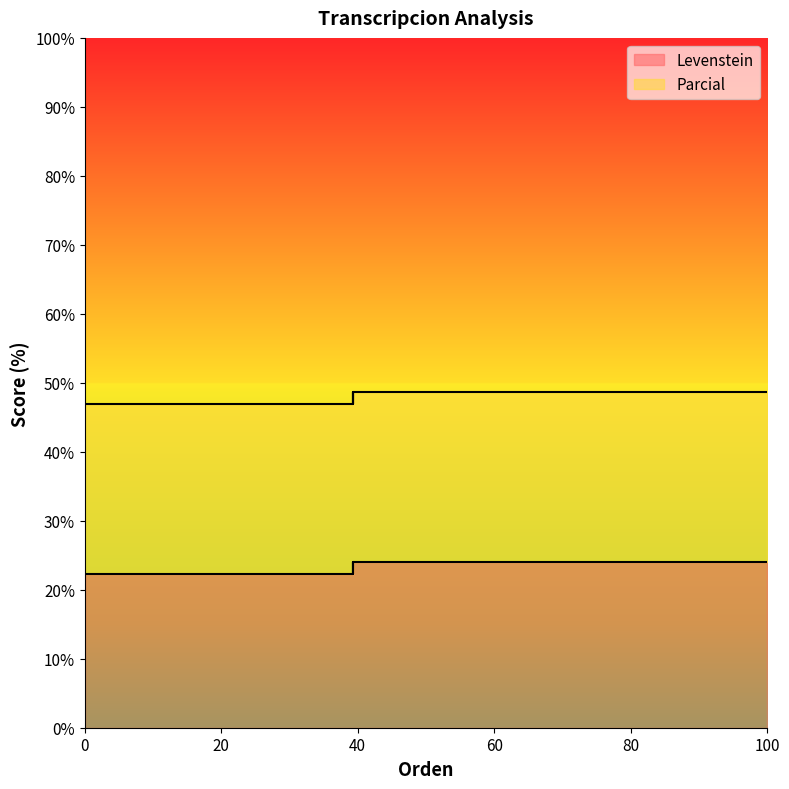

Reading left to right, list all the values displayed in this chart.

Levenstein: Estandar=22.2	Estandar_normalizada=24.1	Dialectal=22.2	Dialectal_normalizada=24.1
Parcial: Estandar=46.9	Estandar_normalizada=48.6	Dialectal=46.9	Dialectal_normalizada=48.6